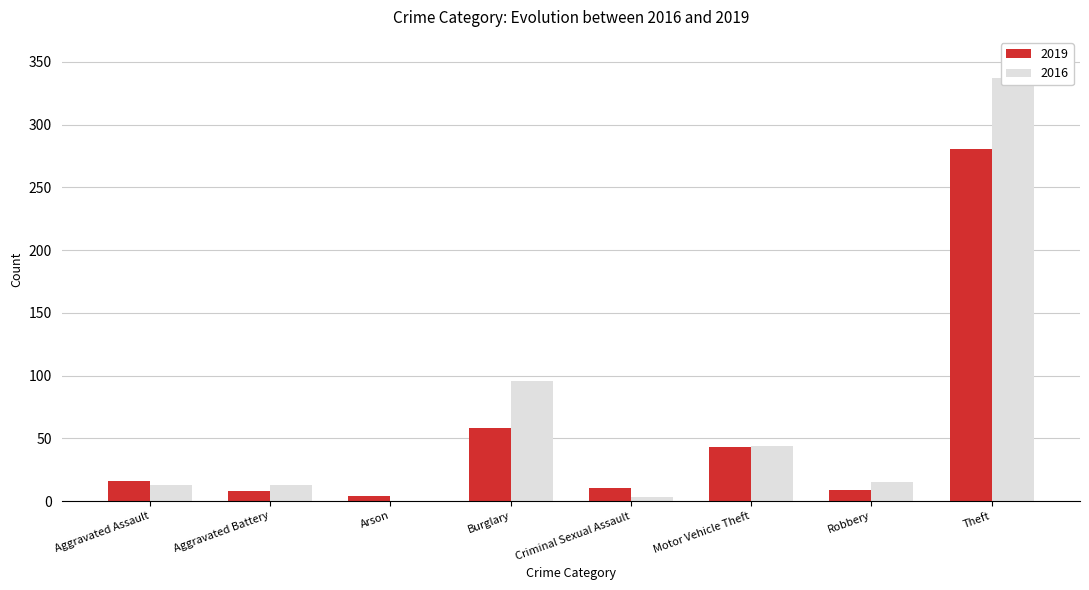

True or false: 2019 has a value of 100 at Burglary.

False